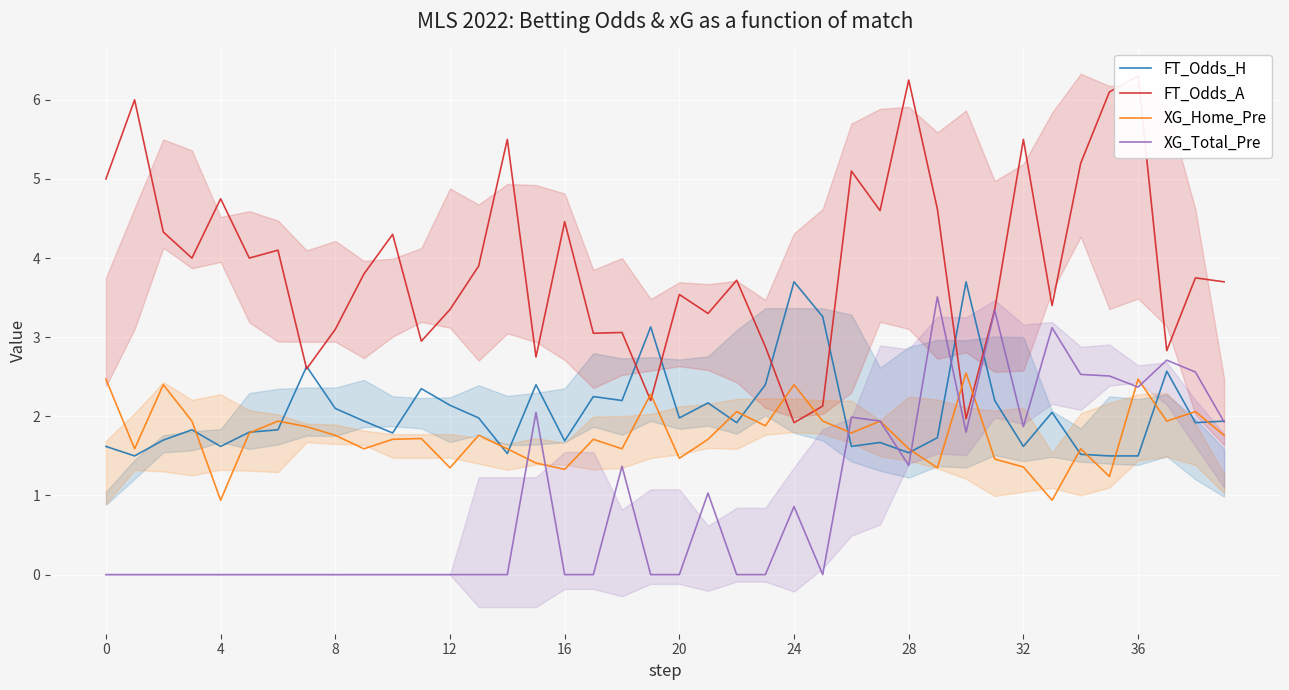

In XG_Home_Pre, how many points are higher than both neighbors (excluding endpoints)?

13